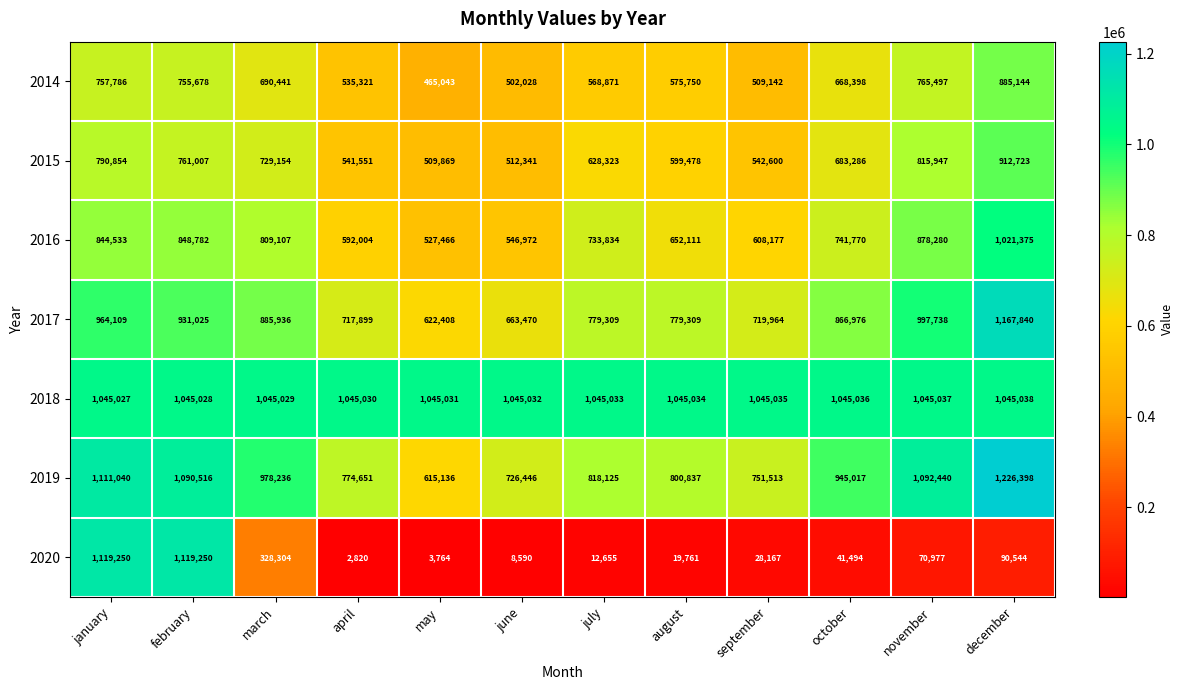

Rank the series by their maximum value, from lowest to highest.

2014, 2015, 2016, 2018, 2020, 2017, 2019